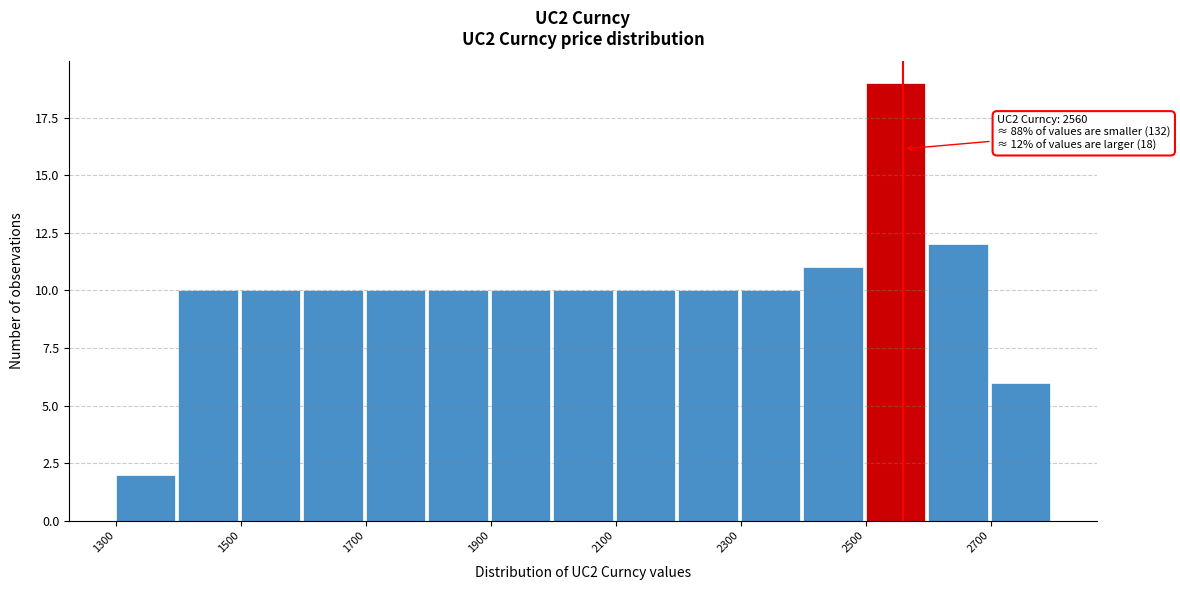

Over which range of the x-axis is the bar tallest?

2500 to 2600